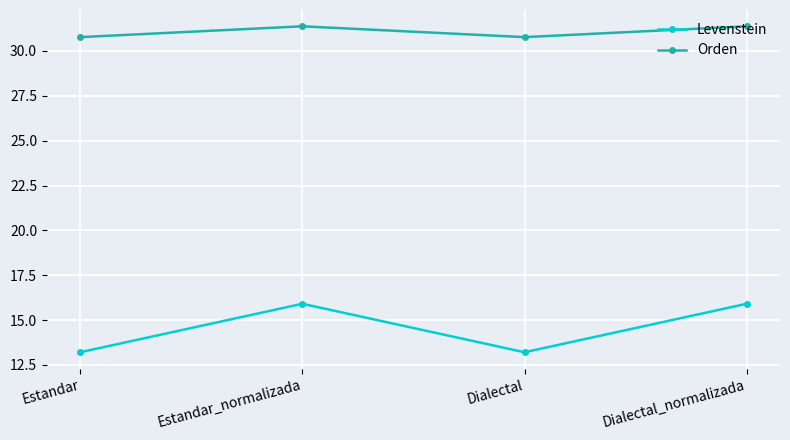

How many data points in Levenstein are less than 15?

2